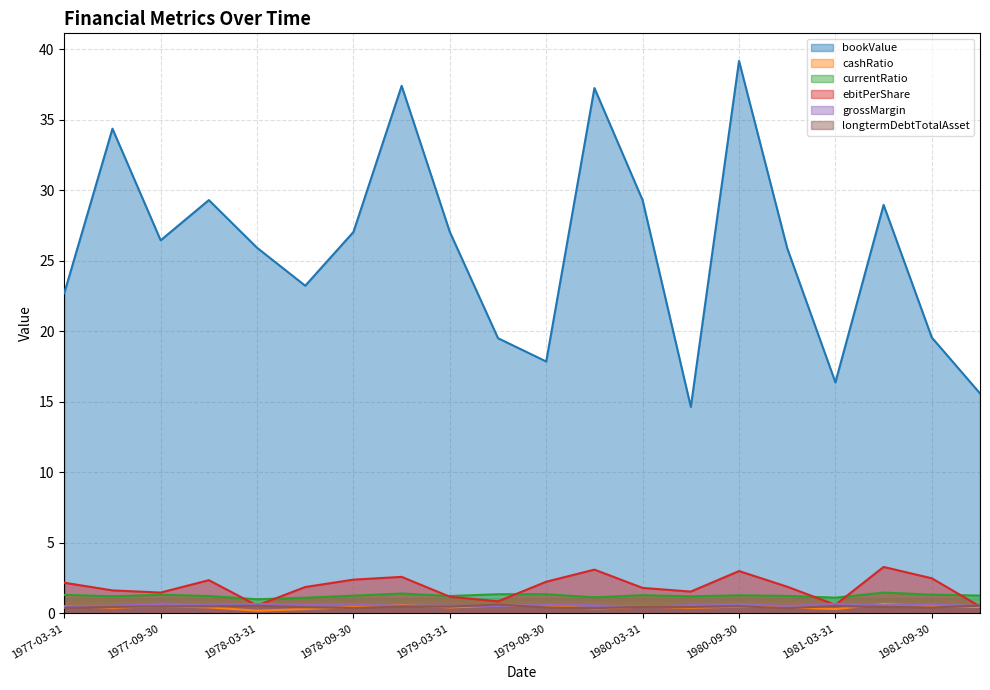

What is the difference between the maximum and second lowest values in the ebitPerShare series?

2.7